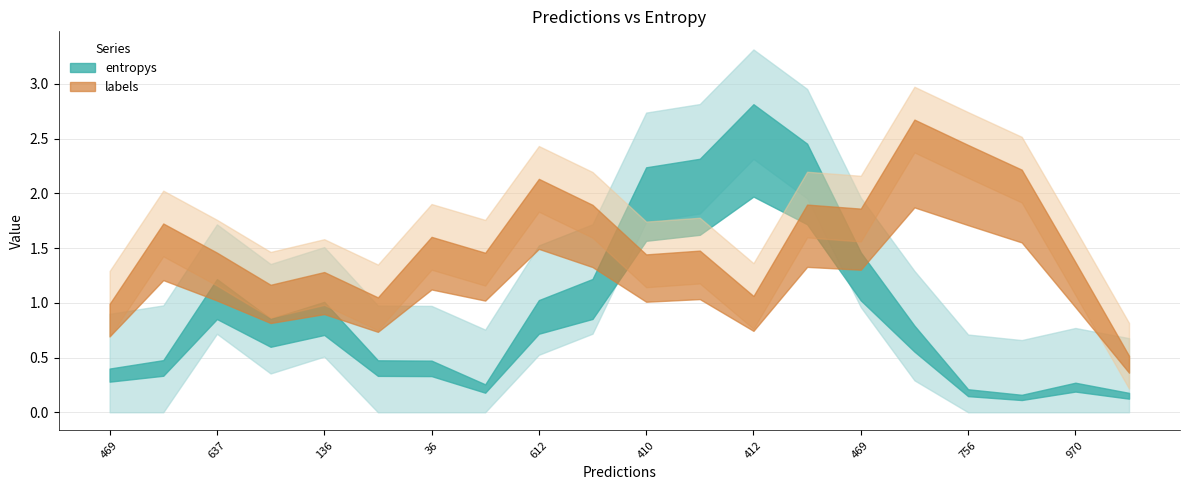

At 15, list the series in order from smallest to largest.

entropys, labels